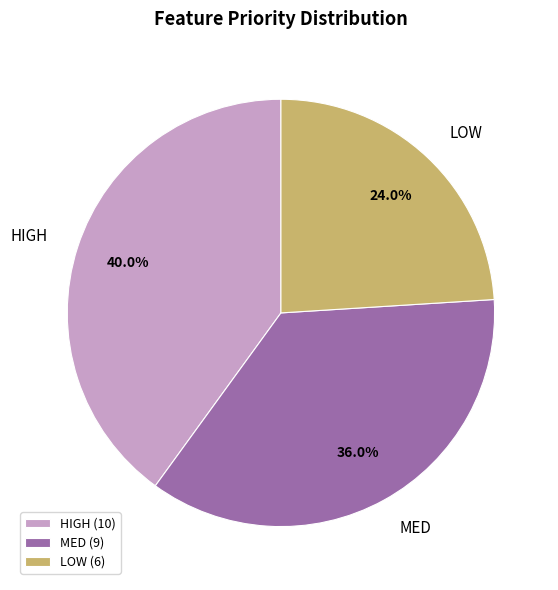

True or false: HIGH accounts for 40% of the total.

True